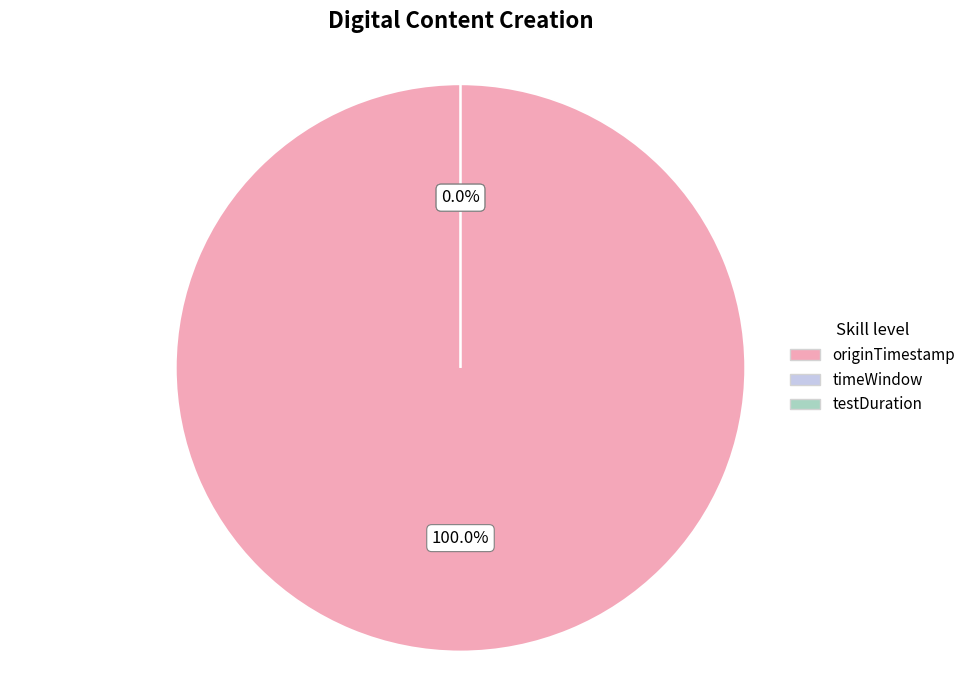

Rank the categories by value from highest to lowest.

originTimestamp, testDuration, timeWindow